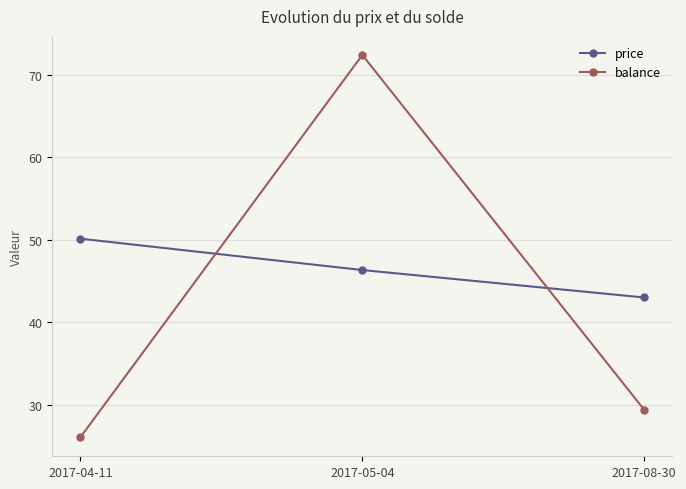

At 2017-04-11, list the series in order from largest to smallest.

price, balance